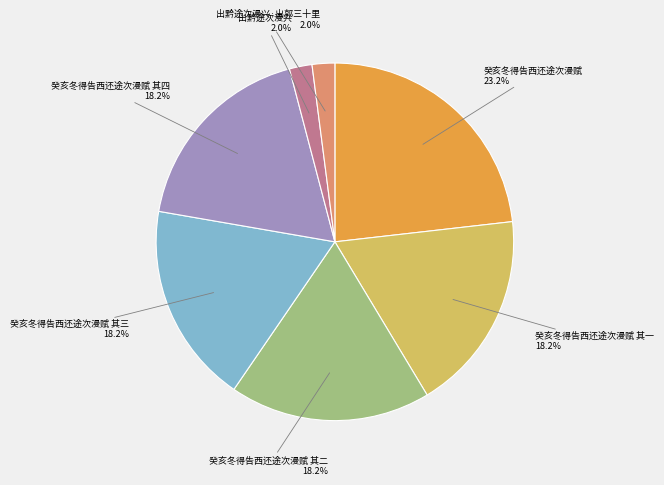

The 癸亥冬得告西还途次漫赋 其二 slice represents 18% of the pie. True or false?

True